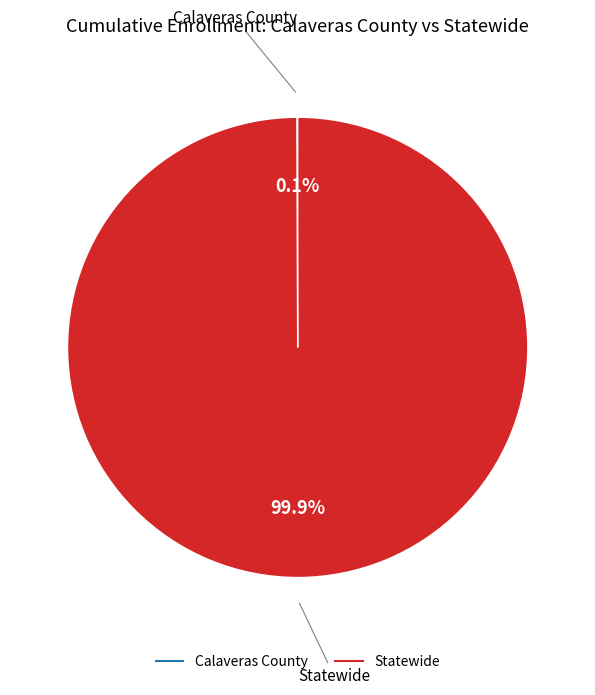

Which category has the biggest portion of the pie?

Statewide